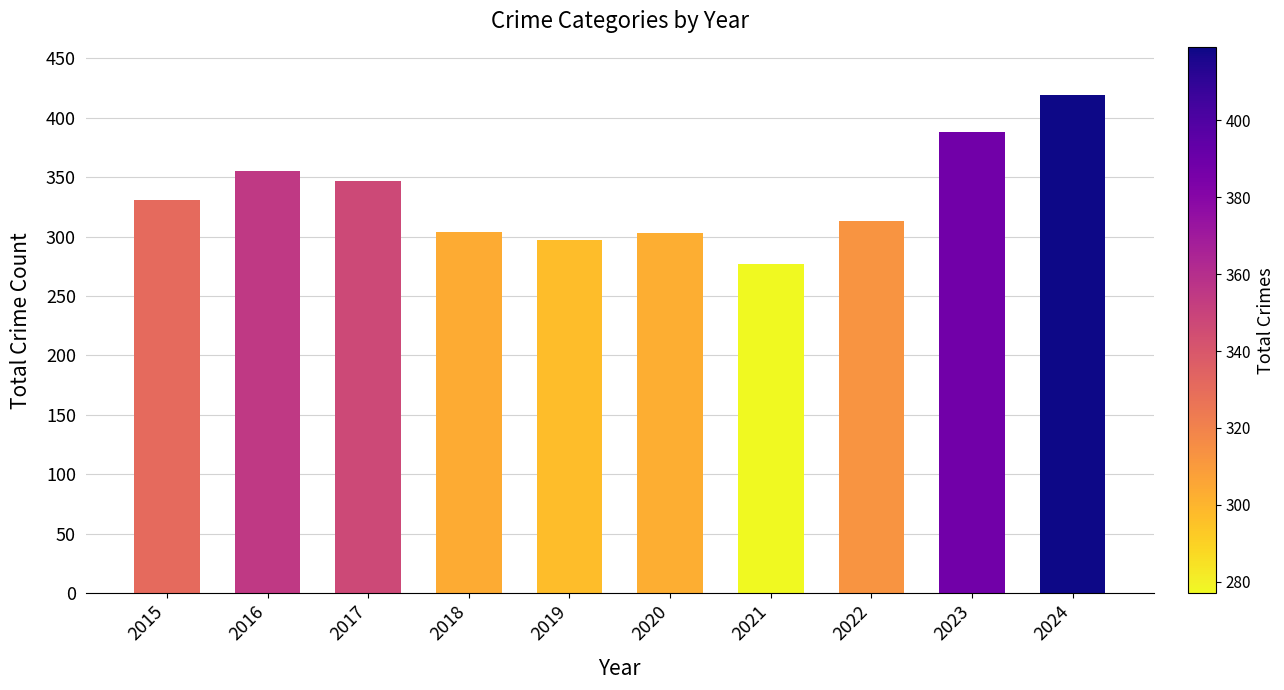

Are the bars horizontal?

No